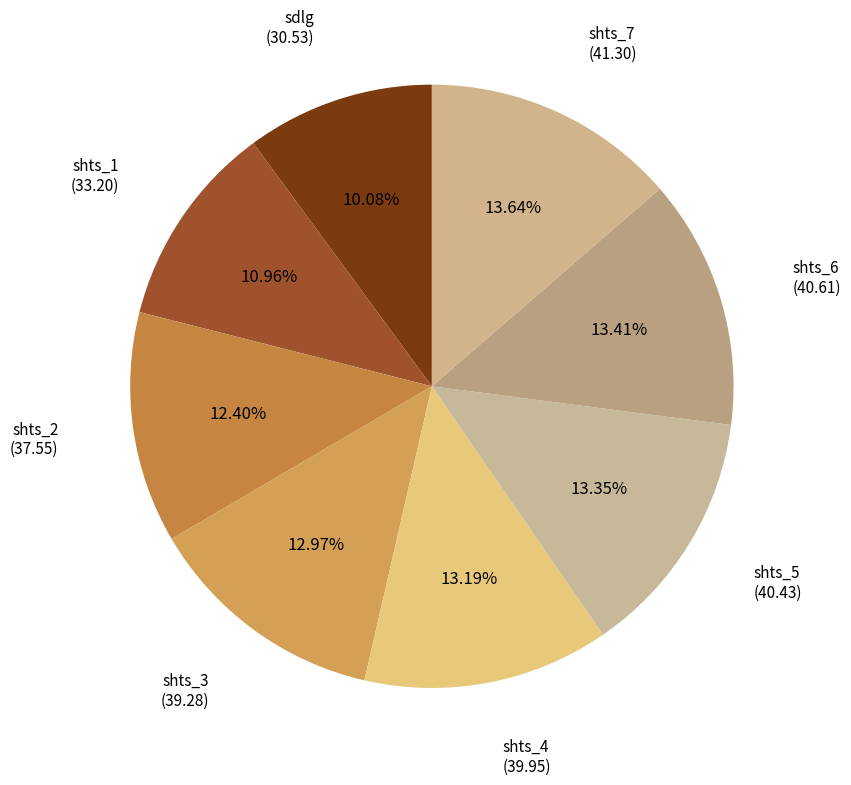

Is there a majority slice in this chart?

No